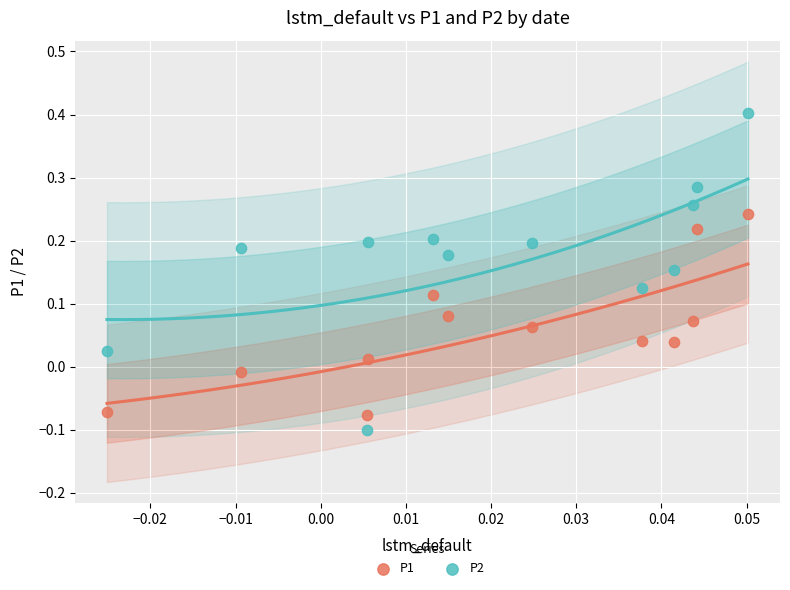

Which series has the largest Y range (max minus min)?

P2